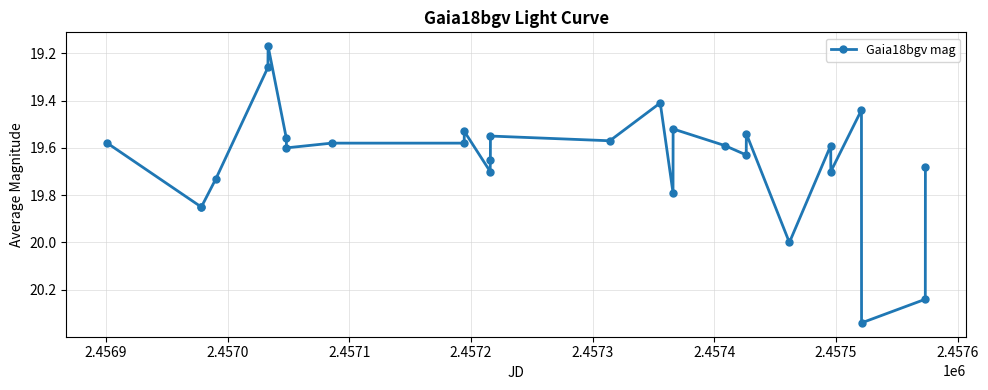

True or false: there are more than 2 points higher than both neighbors.

True